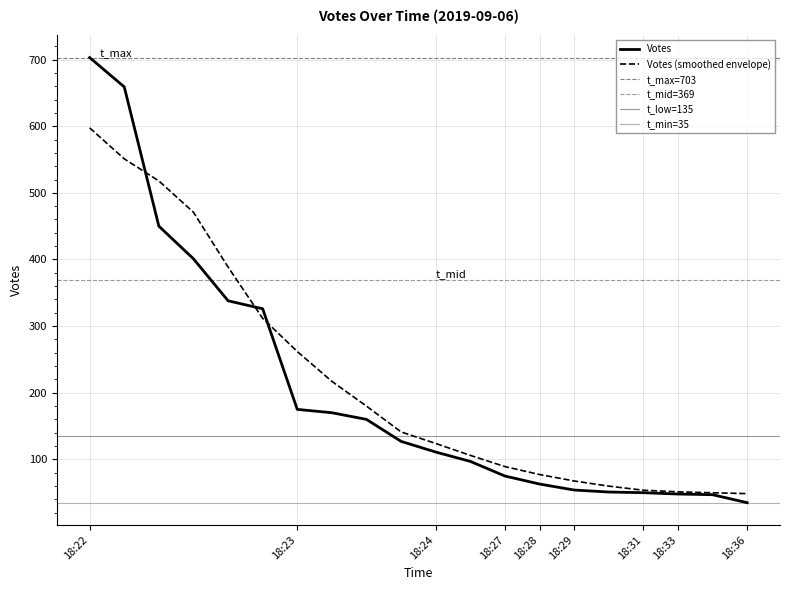

Which has a higher value, 18:33 or 18:24?

18:24